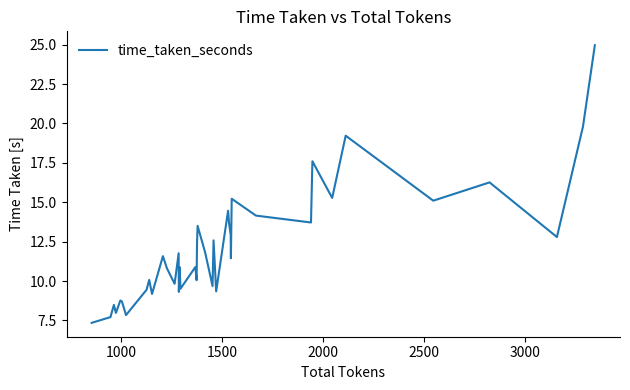

What is the maximum value shown in the chart?

25.0